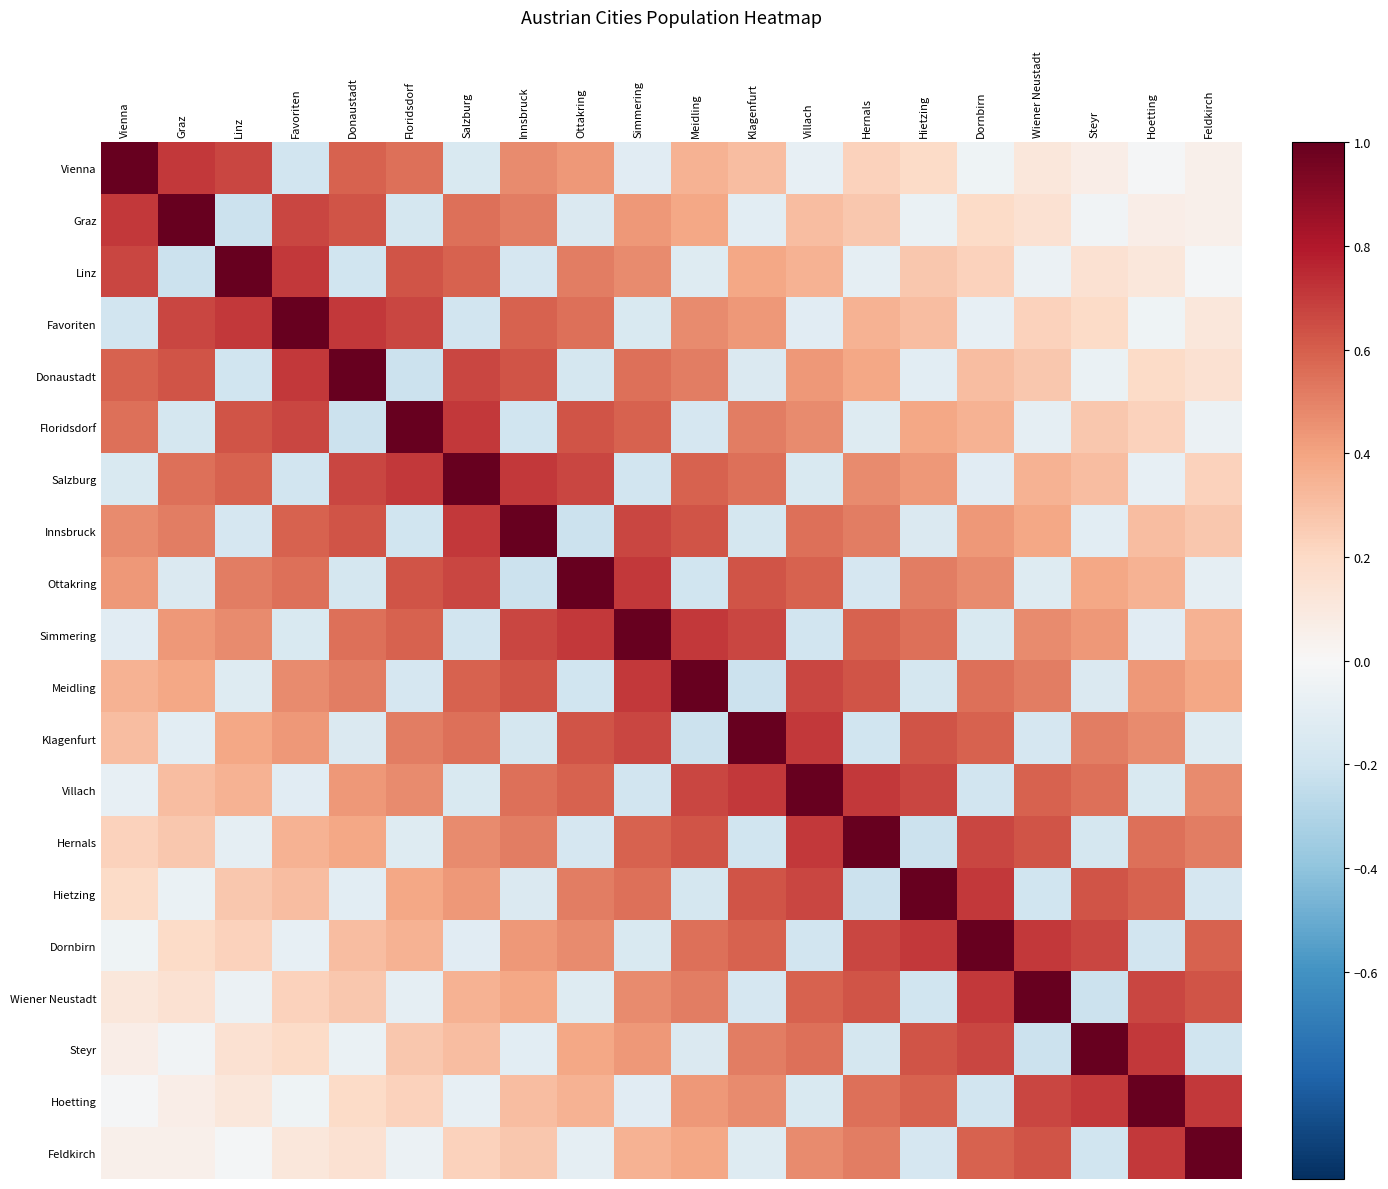

Reading right to left, what are all the values shown in this chart?

Vienna: Feldkirch=0.1	Hoetting=-0.0	Steyr=0.1	Wiener Neustadt=0.1	Dornbirn=-0.0	Hietzing=0.2	Hernals=0.2	Villach=-0.1	Klagenfurt=0.3	Meidling=0.3	Simmering=-0.1	Ottakring=0.4	Innsbruck=0.5	Salzburg=-0.2	Floridsdorf=0.6	Donaustadt=0.6	Favoriten=-0.2	Linz=0.7	Graz=0.7	Vienna=1.0
Graz: Feldkirch=0.1	Hoetting=0.1	Steyr=-0.0	Wiener Neustadt=0.2	Dornbirn=0.2	Hietzing=-0.1	Hernals=0.3	Villach=0.3	Klagenfurt=-0.1	Meidling=0.4	Simmering=0.4	Ottakring=-0.1	Innsbruck=0.5	Salzburg=0.6	Floridsdorf=-0.2	Donaustadt=0.6	Favoriten=0.7	Linz=-0.2	Graz=1.0	Vienna=0.7
Linz: Feldkirch=-0.0	Hoetting=0.1	Steyr=0.2	Wiener Neustadt=-0.1	Dornbirn=0.2	Hietzing=0.3	Hernals=-0.1	Villach=0.3	Klagenfurt=0.4	Meidling=-0.1	Simmering=0.5	Ottakring=0.5	Innsbruck=-0.2	Salzburg=0.6	Floridsdorf=0.6	Donaustadt=-0.2	Favoriten=0.7	Linz=1.0	Graz=-0.2	Vienna=0.7
Favoriten: Feldkirch=0.1	Hoetting=-0.0	Steyr=0.2	Wiener Neustadt=0.2	Dornbirn=-0.1	Hietzing=0.3	Hernals=0.3	Villach=-0.1	Klagenfurt=0.4	Meidling=0.5	Simmering=-0.2	Ottakring=0.6	Innsbruck=0.6	Salzburg=-0.2	Floridsdorf=0.7	Donaustadt=0.7	Favoriten=1.0	Linz=0.7	Graz=0.7	Vienna=-0.2
Donaustadt: Feldkirch=0.2	Hoetting=0.2	Steyr=-0.1	Wiener Neustadt=0.3	Dornbirn=0.3	Hietzing=-0.1	Hernals=0.4	Villach=0.4	Klagenfurt=-0.1	Meidling=0.5	Simmering=0.6	Ottakring=-0.2	Innsbruck=0.6	Salzburg=0.7	Floridsdorf=-0.2	Donaustadt=1.0	Favoriten=0.7	Linz=-0.2	Graz=0.6	Vienna=0.6
Floridsdorf: Feldkirch=-0.1	Hoetting=0.2	Steyr=0.3	Wiener Neustadt=-0.1	Dornbirn=0.3	Hietzing=0.4	Hernals=-0.1	Villach=0.5	Klagenfurt=0.5	Meidling=-0.2	Simmering=0.6	Ottakring=0.6	Innsbruck=-0.2	Salzburg=0.7	Floridsdorf=1.0	Donaustadt=-0.2	Favoriten=0.7	Linz=0.6	Graz=-0.2	Vienna=0.6
Salzburg: Feldkirch=0.2	Hoetting=-0.1	Steyr=0.3	Wiener Neustadt=0.3	Dornbirn=-0.1	Hietzing=0.4	Hernals=0.5	Villach=-0.2	Klagenfurt=0.6	Meidling=0.6	Simmering=-0.2	Ottakring=0.7	Innsbruck=0.7	Salzburg=1.0	Floridsdorf=0.7	Donaustadt=0.7	Favoriten=-0.2	Linz=0.6	Graz=0.6	Vienna=-0.2
Innsbruck: Feldkirch=0.3	Hoetting=0.3	Steyr=-0.1	Wiener Neustadt=0.4	Dornbirn=0.4	Hietzing=-0.1	Hernals=0.5	Villach=0.6	Klagenfurt=-0.2	Meidling=0.6	Simmering=0.7	Ottakring=-0.2	Innsbruck=1.0	Salzburg=0.7	Floridsdorf=-0.2	Donaustadt=0.6	Favoriten=0.6	Linz=-0.2	Graz=0.5	Vienna=0.5
Ottakring: Feldkirch=-0.1	Hoetting=0.3	Steyr=0.4	Wiener Neustadt=-0.1	Dornbirn=0.5	Hietzing=0.5	Hernals=-0.2	Villach=0.6	Klagenfurt=0.6	Meidling=-0.2	Simmering=0.7	Ottakring=1.0	Innsbruck=-0.2	Salzburg=0.7	Floridsdorf=0.6	Donaustadt=-0.2	Favoriten=0.6	Linz=0.5	Graz=-0.1	Vienna=0.4
Simmering: Feldkirch=0.3	Hoetting=-0.1	Steyr=0.4	Wiener Neustadt=0.5	Dornbirn=-0.2	Hietzing=0.6	Hernals=0.6	Villach=-0.2	Klagenfurt=0.7	Meidling=0.7	Simmering=1.0	Ottakring=0.7	Innsbruck=0.7	Salzburg=-0.2	Floridsdorf=0.6	Donaustadt=0.6	Favoriten=-0.2	Linz=0.5	Graz=0.4	Vienna=-0.1
Meidling: Feldkirch=0.4	Hoetting=0.4	Steyr=-0.1	Wiener Neustadt=0.5	Dornbirn=0.6	Hietzing=-0.2	Hernals=0.6	Villach=0.7	Klagenfurt=-0.2	Meidling=1.0	Simmering=0.7	Ottakring=-0.2	Innsbruck=0.6	Salzburg=0.6	Floridsdorf=-0.2	Donaustadt=0.5	Favoriten=0.5	Linz=-0.1	Graz=0.4	Vienna=0.3
Klagenfurt: Feldkirch=-0.1	Hoetting=0.5	Steyr=0.5	Wiener Neustadt=-0.2	Dornbirn=0.6	Hietzing=0.6	Hernals=-0.2	Villach=0.7	Klagenfurt=1.0	Meidling=-0.2	Simmering=0.7	Ottakring=0.6	Innsbruck=-0.2	Salzburg=0.6	Floridsdorf=0.5	Donaustadt=-0.1	Favoriten=0.4	Linz=0.4	Graz=-0.1	Vienna=0.3
Villach: Feldkirch=0.5	Hoetting=-0.2	Steyr=0.6	Wiener Neustadt=0.6	Dornbirn=-0.2	Hietzing=0.7	Hernals=0.7	Villach=1.0	Klagenfurt=0.7	Meidling=0.7	Simmering=-0.2	Ottakring=0.6	Innsbruck=0.6	Salzburg=-0.2	Floridsdorf=0.5	Donaustadt=0.4	Favoriten=-0.1	Linz=0.3	Graz=0.3	Vienna=-0.1
Hernals: Feldkirch=0.5	Hoetting=0.6	Steyr=-0.2	Wiener Neustadt=0.6	Dornbirn=0.7	Hietzing=-0.2	Hernals=1.0	Villach=0.7	Klagenfurt=-0.2	Meidling=0.6	Simmering=0.6	Ottakring=-0.2	Innsbruck=0.5	Salzburg=0.5	Floridsdorf=-0.1	Donaustadt=0.4	Favoriten=0.3	Linz=-0.1	Graz=0.3	Vienna=0.2
Hietzing: Feldkirch=-0.2	Hoetting=0.6	Steyr=0.6	Wiener Neustadt=-0.2	Dornbirn=0.7	Hietzing=1.0	Hernals=-0.2	Villach=0.7	Klagenfurt=0.6	Meidling=-0.2	Simmering=0.6	Ottakring=0.5	Innsbruck=-0.1	Salzburg=0.4	Floridsdorf=0.4	Donaustadt=-0.1	Favoriten=0.3	Linz=0.3	Graz=-0.1	Vienna=0.2
Dornbirn: Feldkirch=0.6	Hoetting=-0.2	Steyr=0.7	Wiener Neustadt=0.7	Dornbirn=1.0	Hietzing=0.7	Hernals=0.7	Villach=-0.2	Klagenfurt=0.6	Meidling=0.6	Simmering=-0.2	Ottakring=0.5	Innsbruck=0.4	Salzburg=-0.1	Floridsdorf=0.3	Donaustadt=0.3	Favoriten=-0.1	Linz=0.2	Graz=0.2	Vienna=-0.0
Wiener Neustadt: Feldkirch=0.6	Hoetting=0.7	Steyr=-0.2	Wiener Neustadt=1.0	Dornbirn=0.7	Hietzing=-0.2	Hernals=0.6	Villach=0.6	Klagenfurt=-0.2	Meidling=0.5	Simmering=0.5	Ottakring=-0.1	Innsbruck=0.4	Salzburg=0.3	Floridsdorf=-0.1	Donaustadt=0.3	Favoriten=0.2	Linz=-0.1	Graz=0.2	Vienna=0.1
Steyr: Feldkirch=-0.2	Hoetting=0.7	Steyr=1.0	Wiener Neustadt=-0.2	Dornbirn=0.7	Hietzing=0.6	Hernals=-0.2	Villach=0.6	Klagenfurt=0.5	Meidling=-0.1	Simmering=0.4	Ottakring=0.4	Innsbruck=-0.1	Salzburg=0.3	Floridsdorf=0.3	Donaustadt=-0.1	Favoriten=0.2	Linz=0.2	Graz=-0.0	Vienna=0.1
Hoetting: Feldkirch=0.7	Hoetting=1.0	Steyr=0.7	Wiener Neustadt=0.7	Dornbirn=-0.2	Hietzing=0.6	Hernals=0.6	Villach=-0.2	Klagenfurt=0.5	Meidling=0.4	Simmering=-0.1	Ottakring=0.3	Innsbruck=0.3	Salzburg=-0.1	Floridsdorf=0.2	Donaustadt=0.2	Favoriten=-0.0	Linz=0.1	Graz=0.1	Vienna=-0.0
Feldkirch: Feldkirch=1.0	Hoetting=0.7	Steyr=-0.2	Wiener Neustadt=0.6	Dornbirn=0.6	Hietzing=-0.2	Hernals=0.5	Villach=0.5	Klagenfurt=-0.1	Meidling=0.4	Simmering=0.3	Ottakring=-0.1	Innsbruck=0.3	Salzburg=0.2	Floridsdorf=-0.1	Donaustadt=0.2	Favoriten=0.1	Linz=-0.0	Graz=0.1	Vienna=0.1